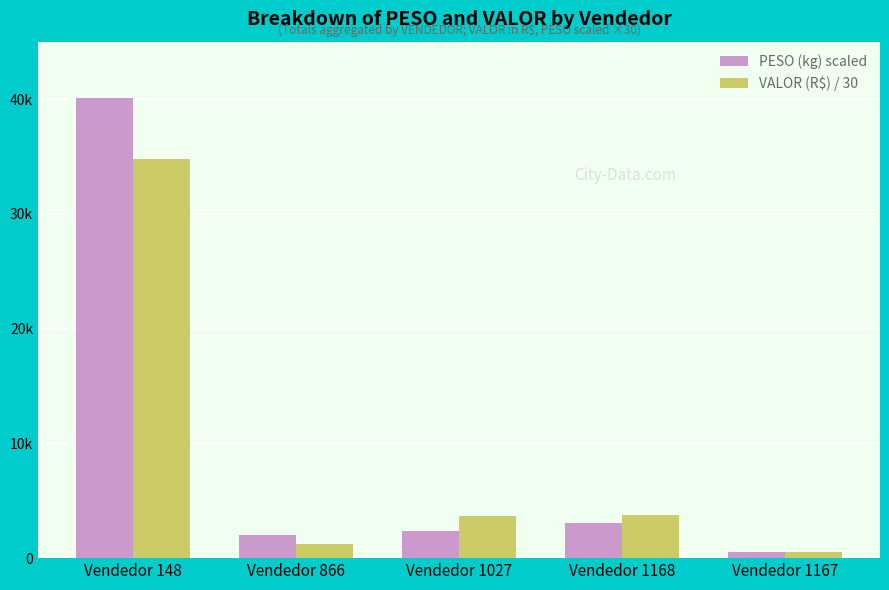

List the labels in order of VALOR (R$) / 30 value, largest first.

Vendedor 148, Vendedor 1168, Vendedor 1027, Vendedor 866, Vendedor 1167